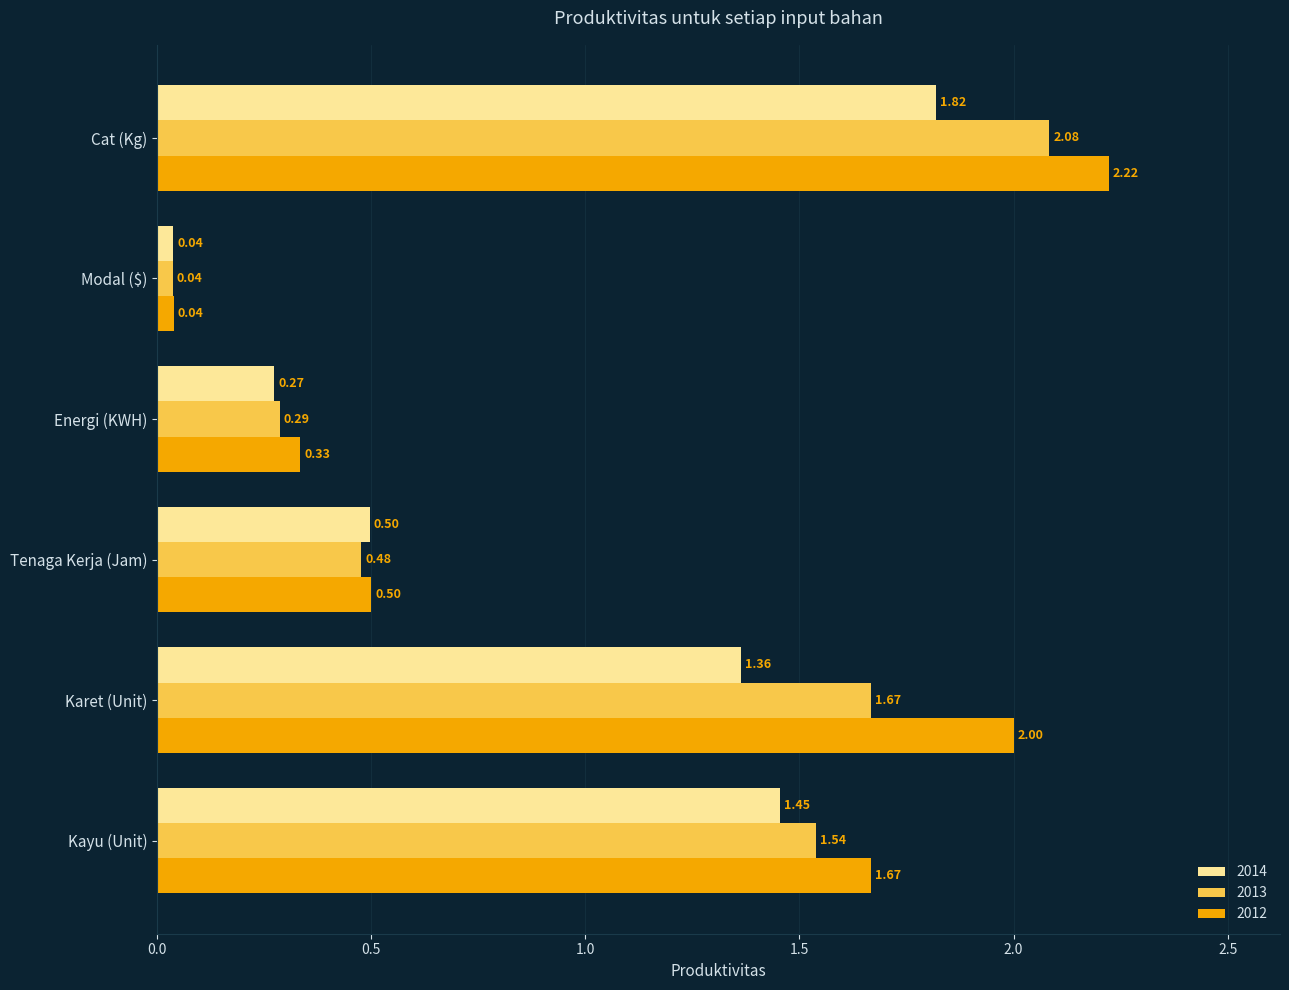

Which category has the lowest value in the 2013 series?

Modal ($)